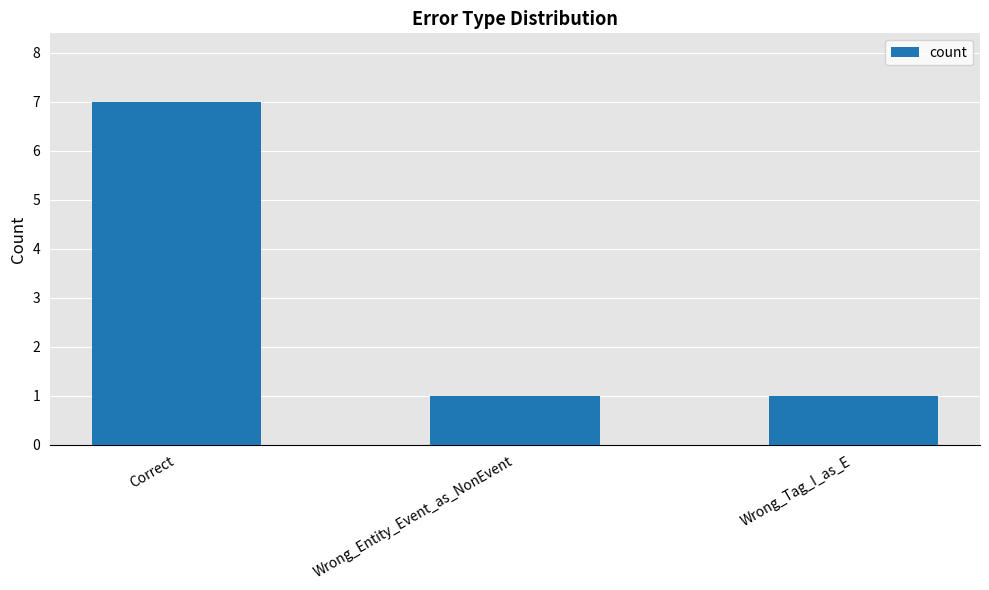

Reading left to right, list all the values displayed in this chart.

Correct=7	Wrong_Entity_Event_as_NonEvent=1	Wrong_Tag_I_as_E=1